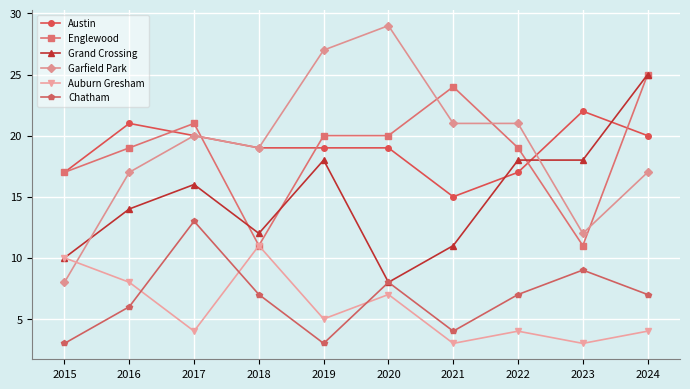

How many distinct data groups are displayed?

6